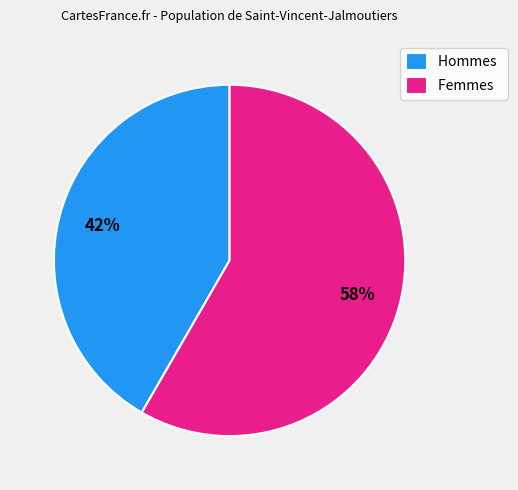

What is the ratio of the value at Femmes to the value at Hommes?

1.4